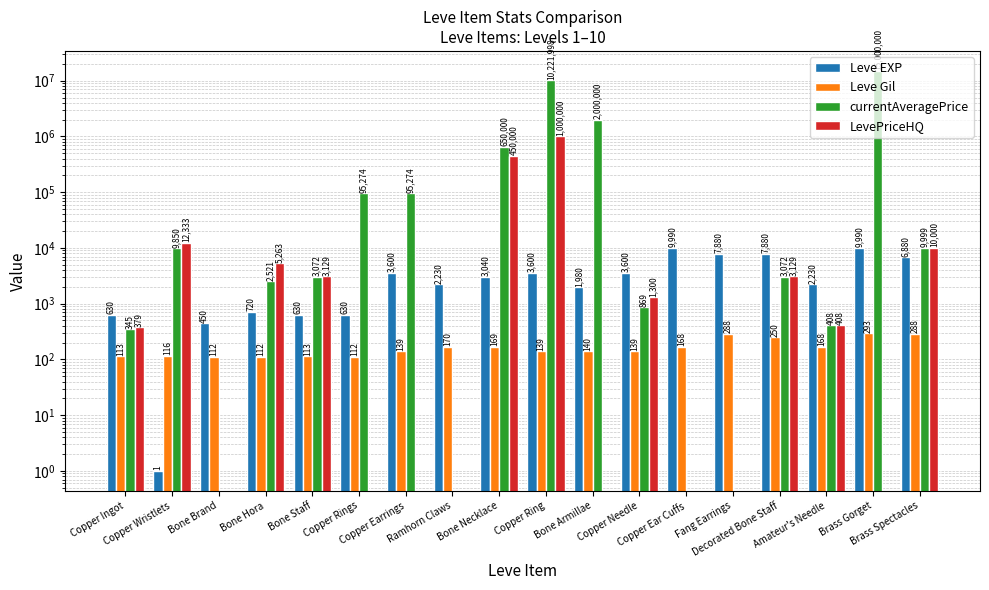

The Leve EXP series shows 2863 at Bone Armillae. True or false?

False